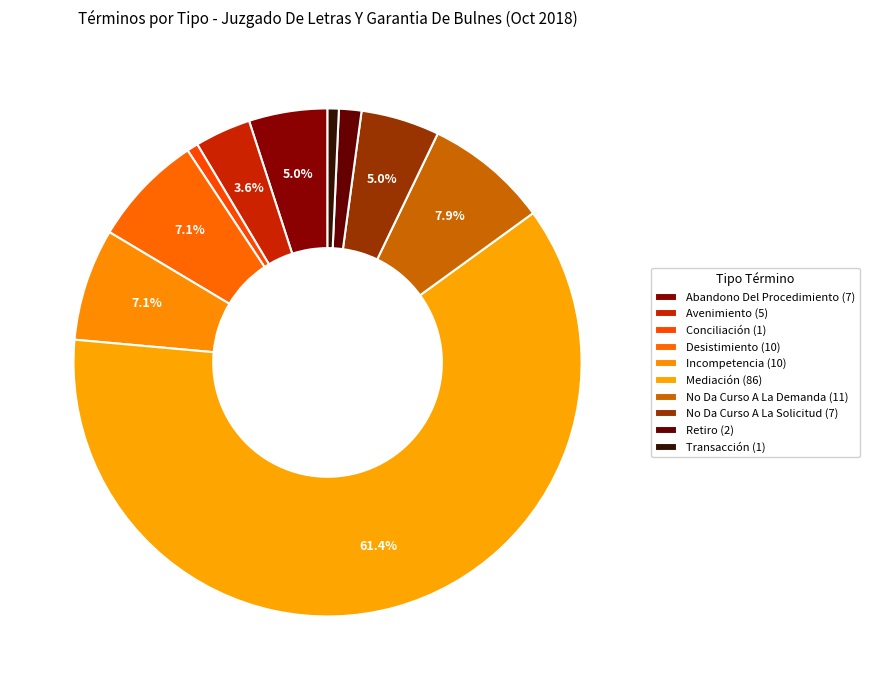

Which category accounts for the majority?

Mediación